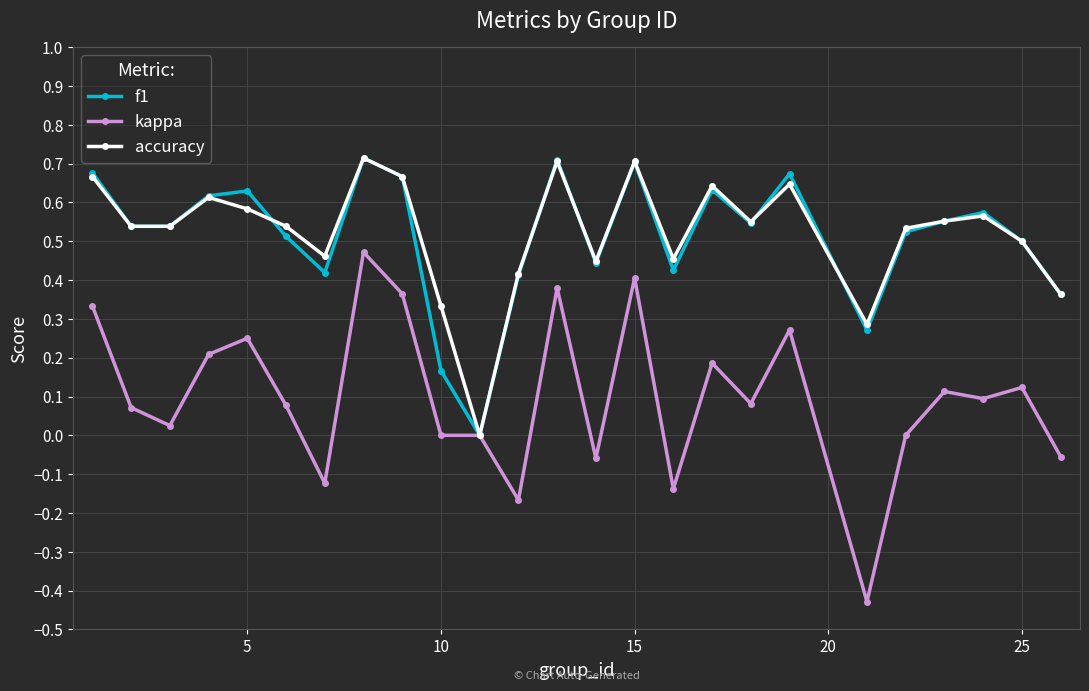

Which series has the widest spread of values?

kappa